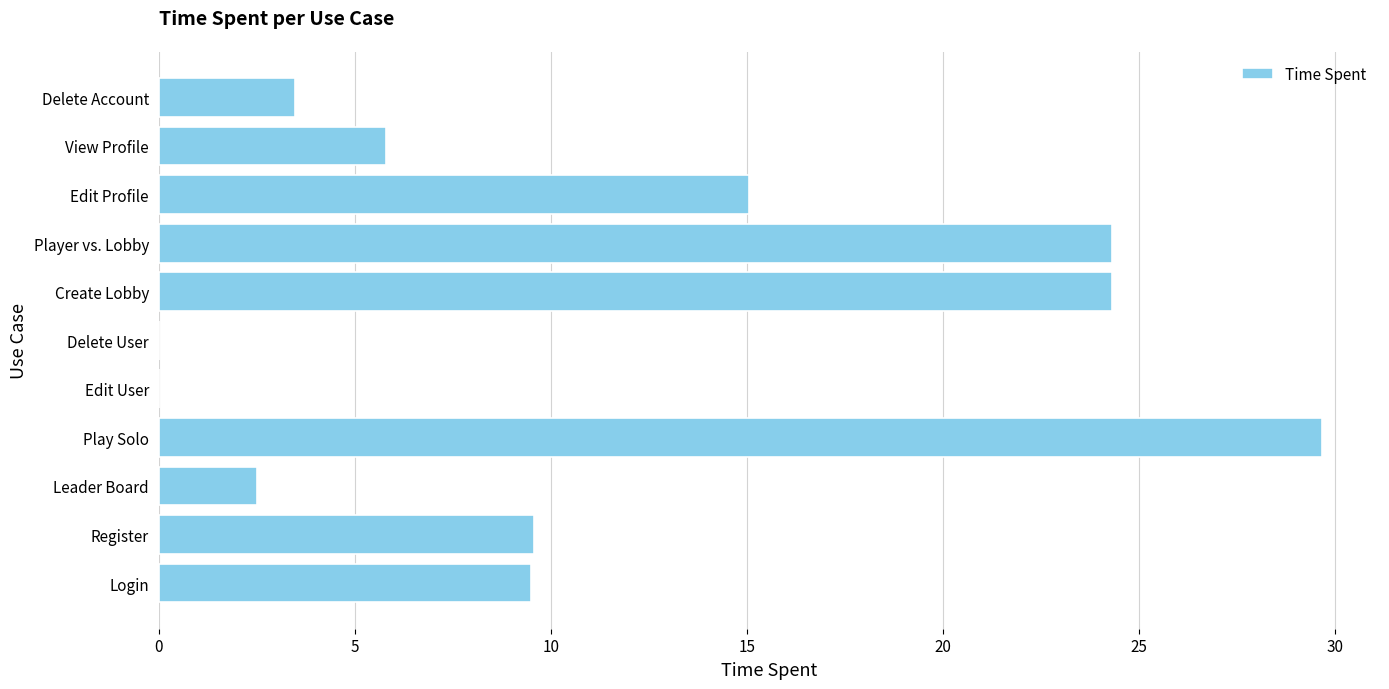

Count the number of data series in this chart.

1